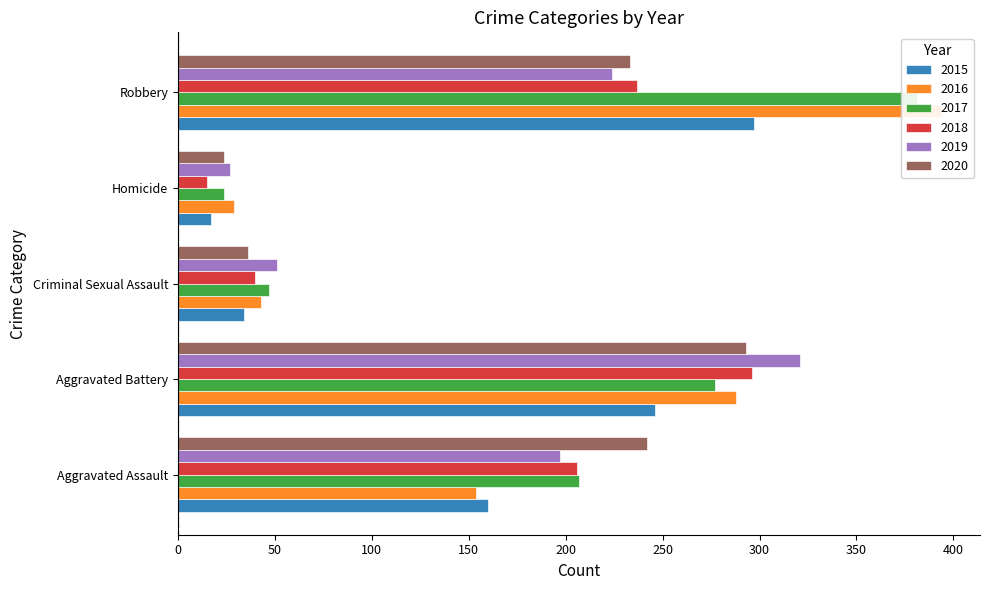

What is the difference between the 2015 values at Homicide and Aggravated Battery?

229